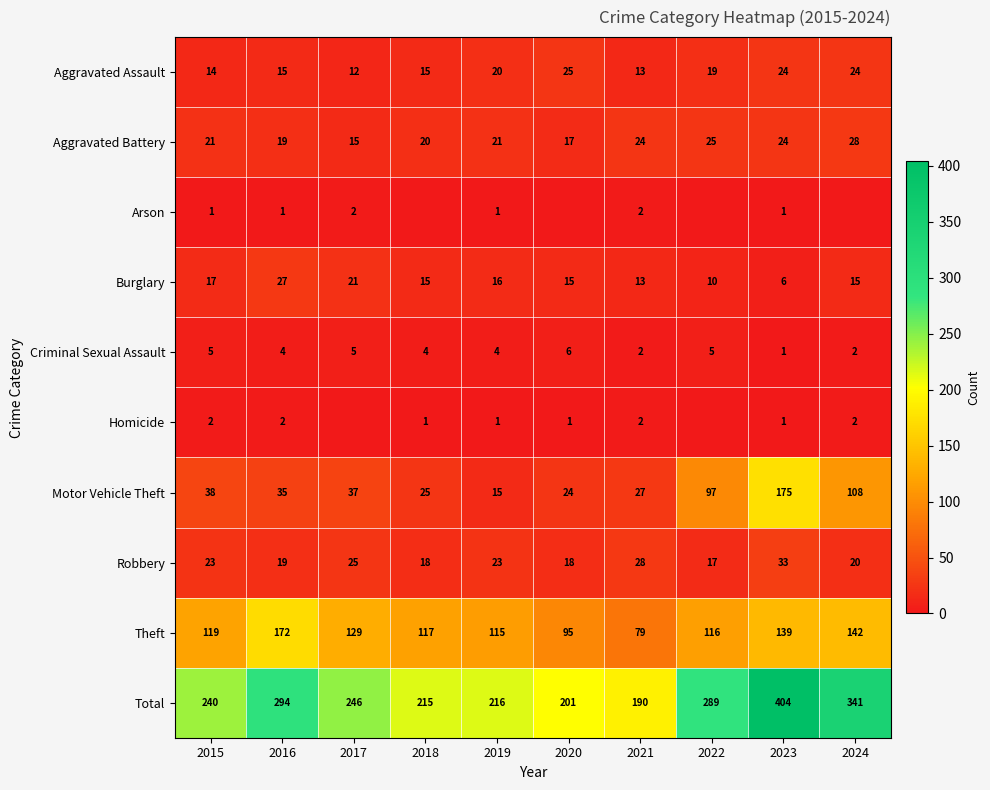

The Homicide series shows 0 at 2023. True or false?

False